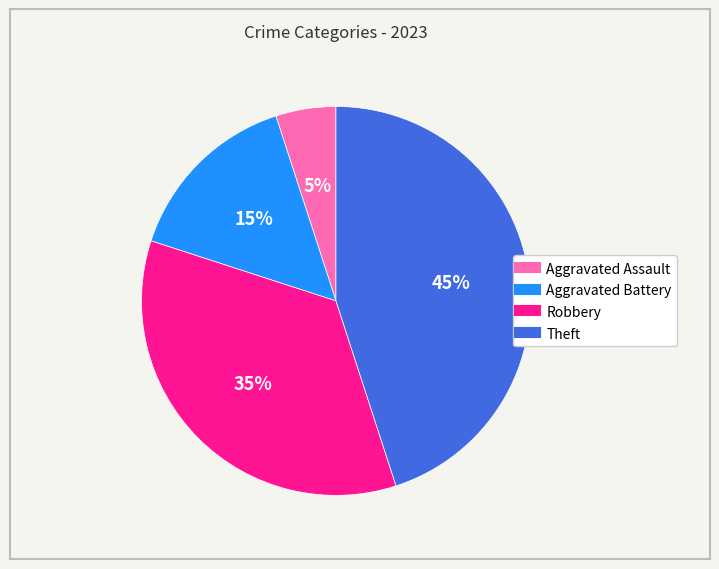

To the nearest percent, what percentage of the pie is Theft?

45%